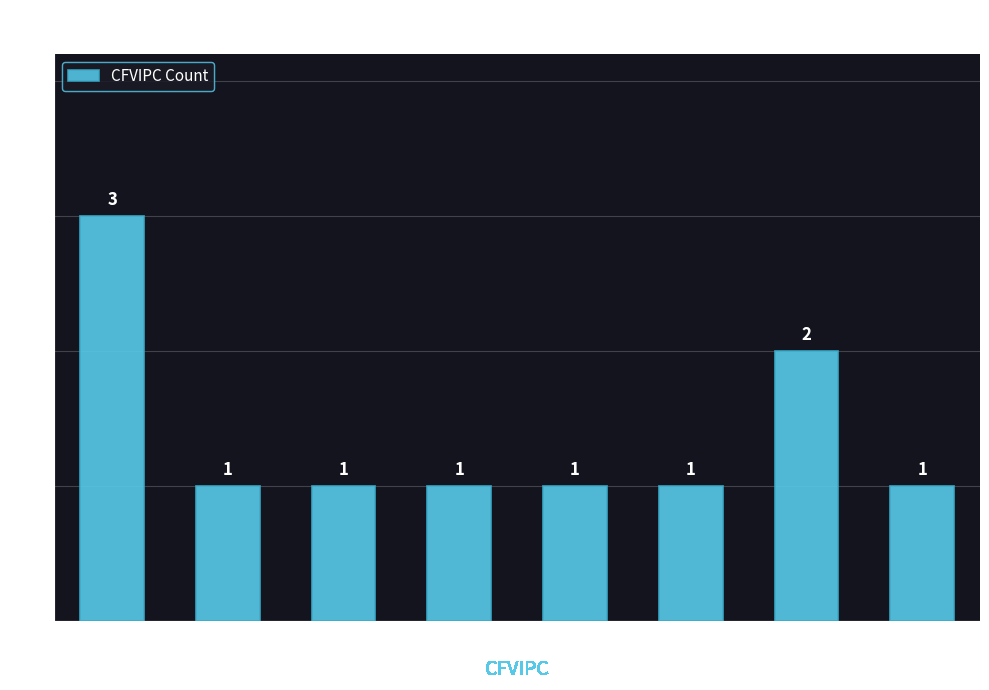

Where is the data nearest to the value 2?

D